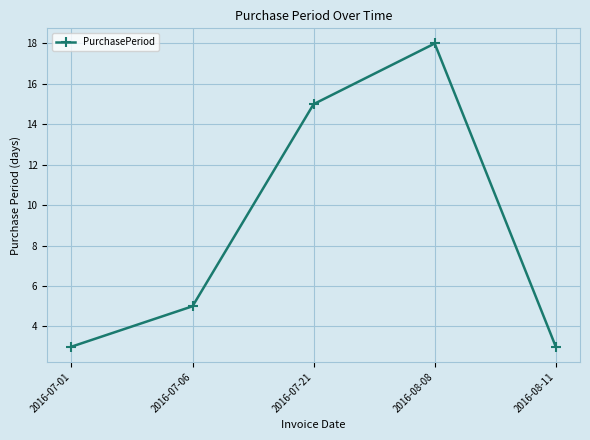

Approximately how many times larger is the value at 2016-08-08 compared to 2016-07-01?

6.0